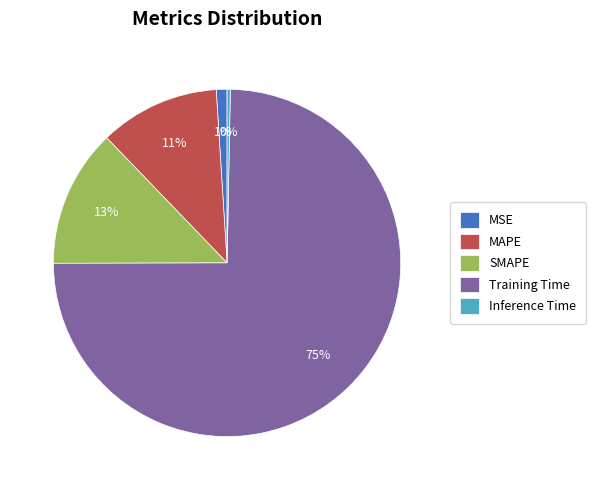

To the nearest percent, what is the average slice percentage?

20%